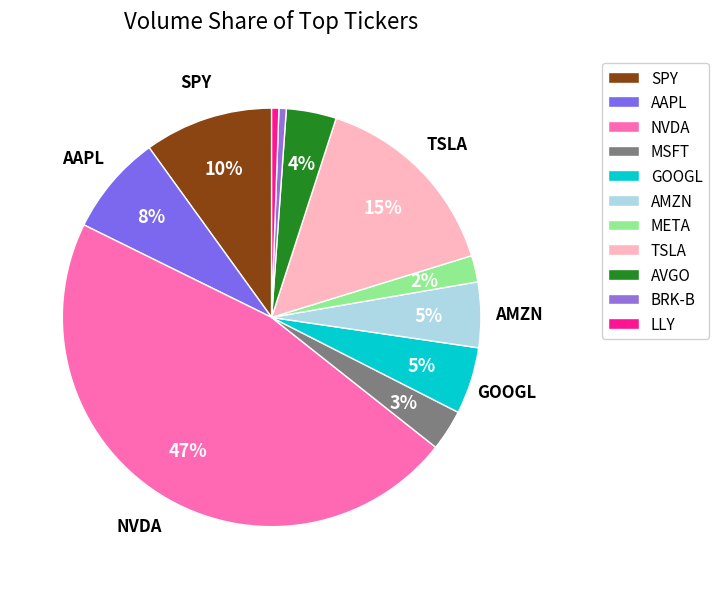

How many segments does this pie chart have?

11